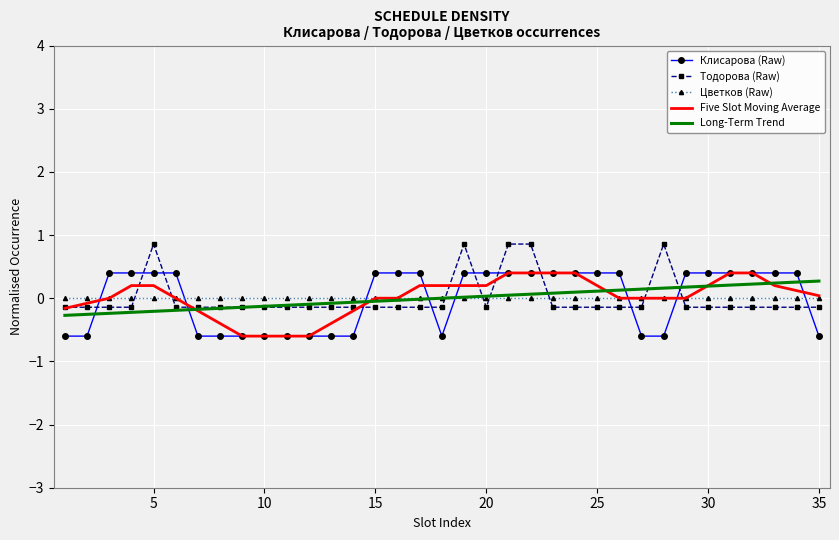

What is the maximum value for Тодорова (Raw)?

0.9